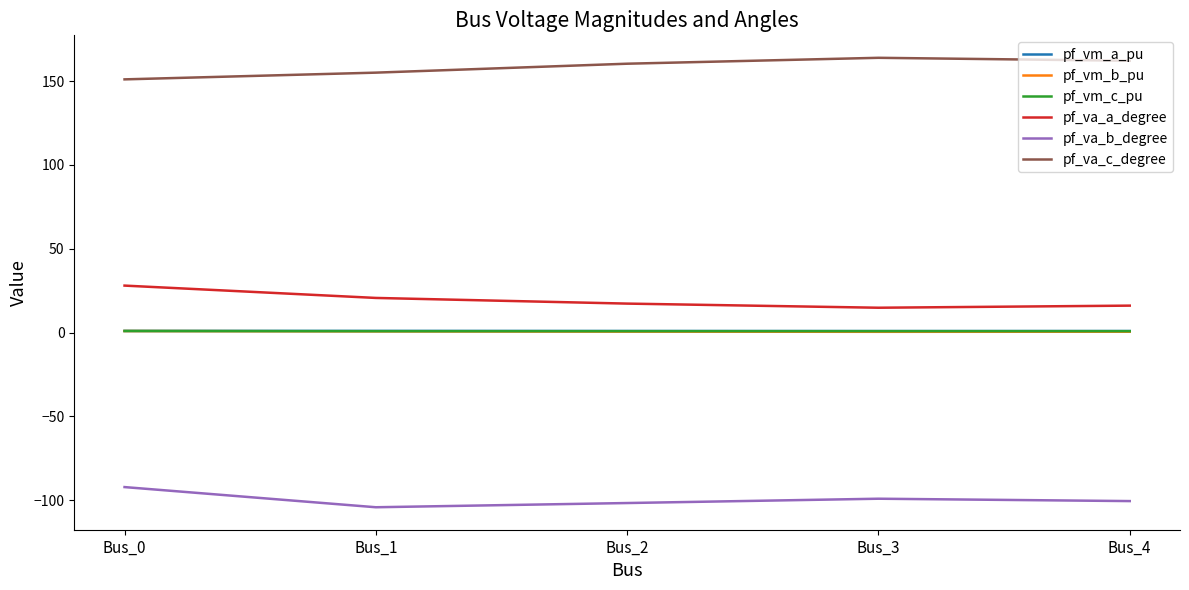

What is the smallest value displayed?

-104.1